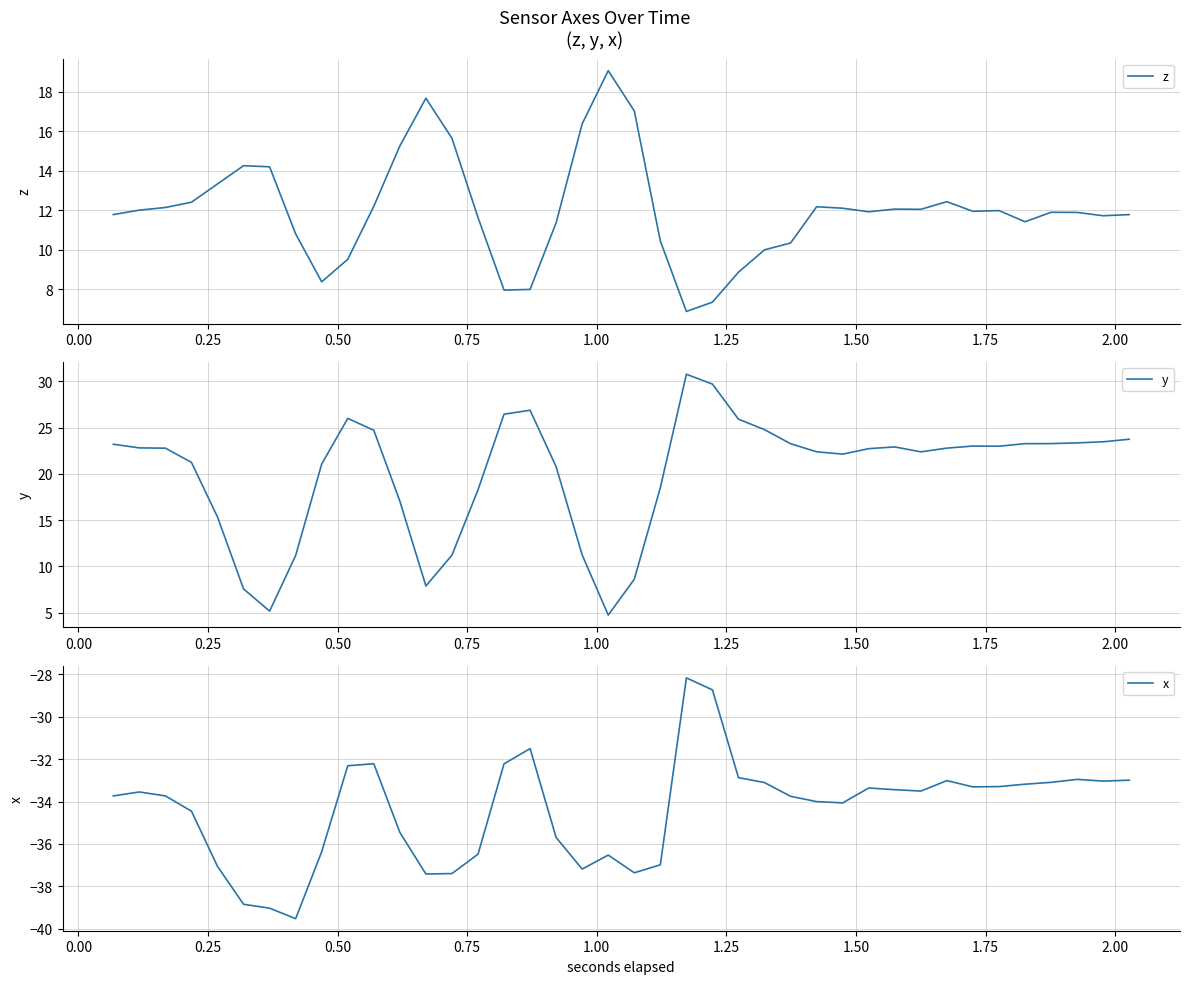

What is the maximum value for y?

30.8